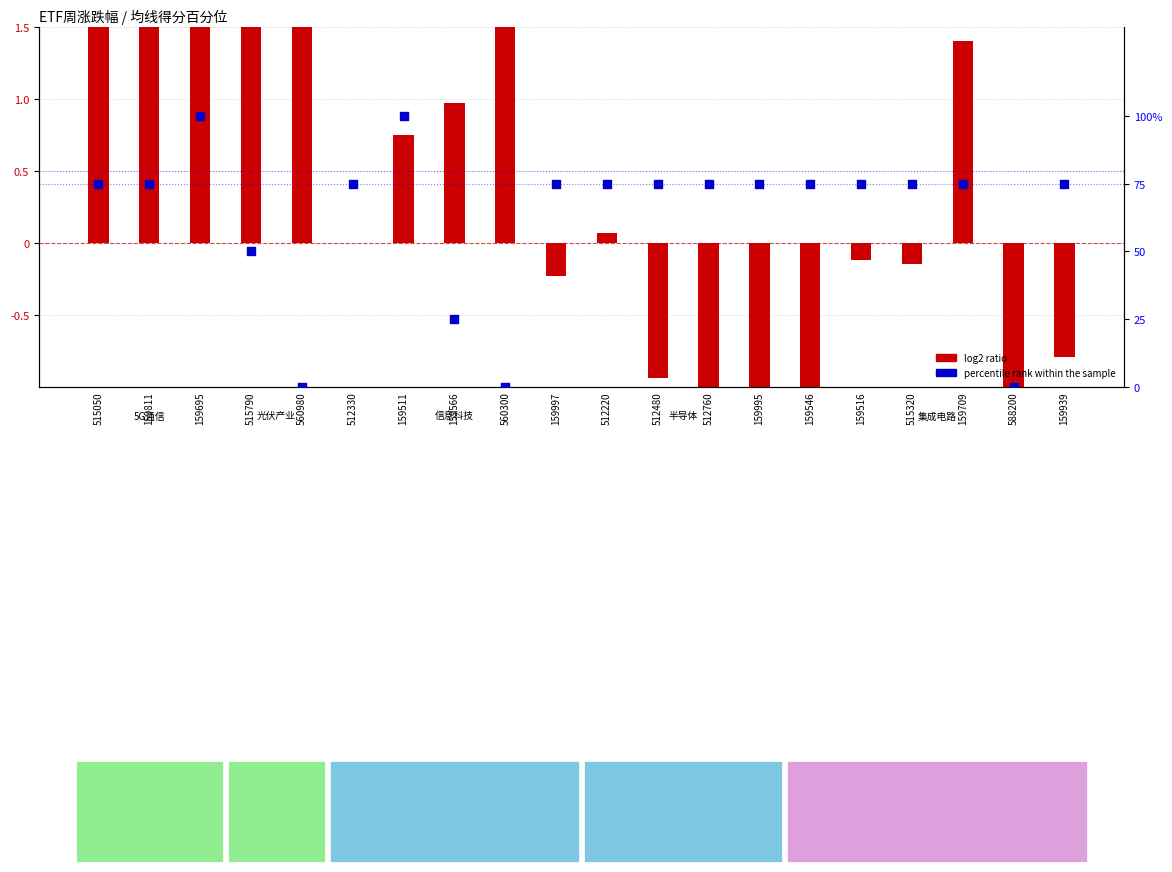

What is the ratio of the value at 512760 to the value at 159695?

0.8